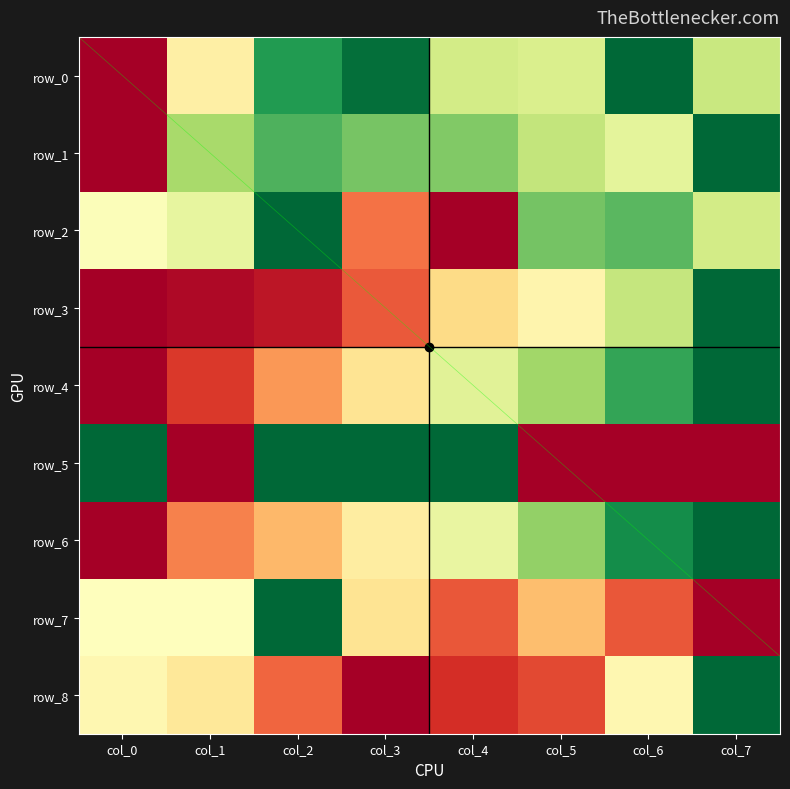

Which series has the largest range (max minus min)?

row_0